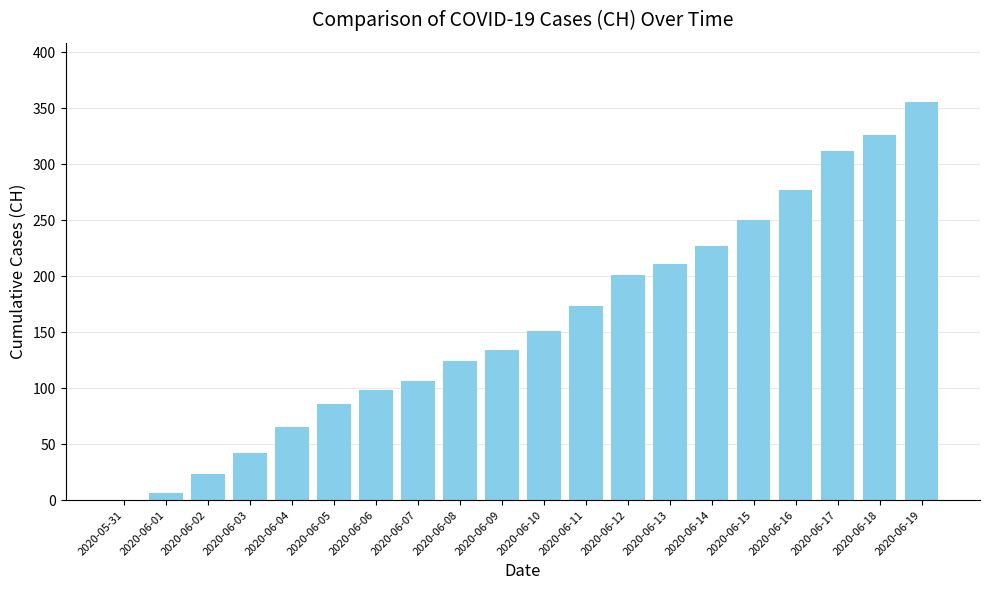

What is the sum of the values at 2020-06-15 and 2020-06-09?

384